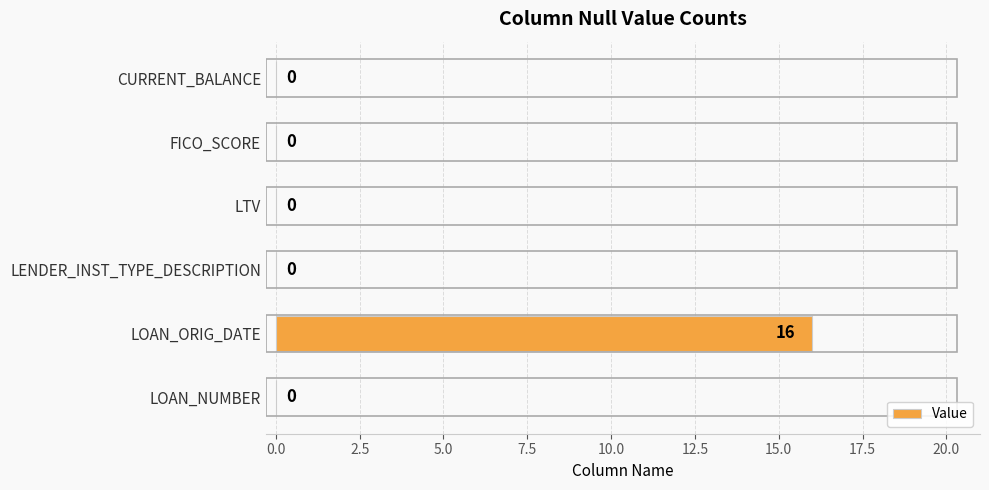

What is the change in value from LOAN_ORIG_DATE to CURRENT_BALANCE?

-16